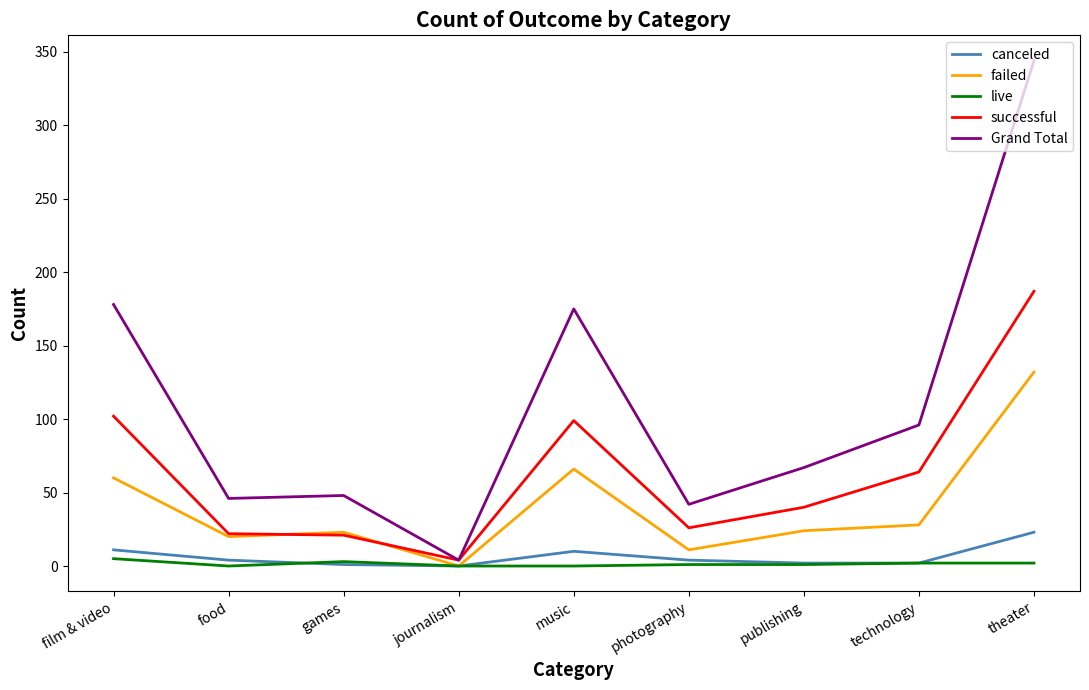

At which category does the chart reach its peak across all series?

theater